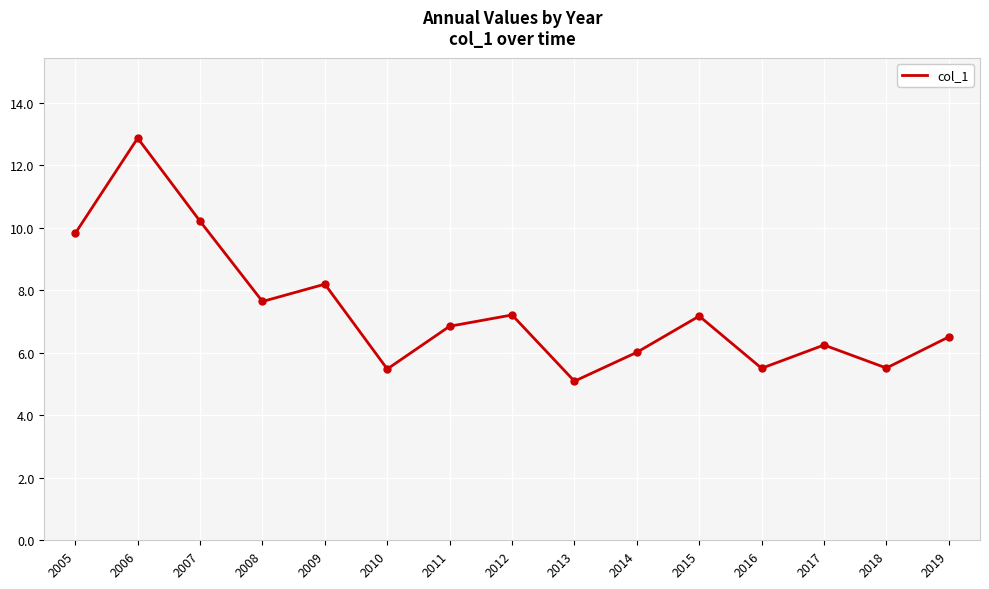

Which label corresponds to the largest value in the chart?

2006